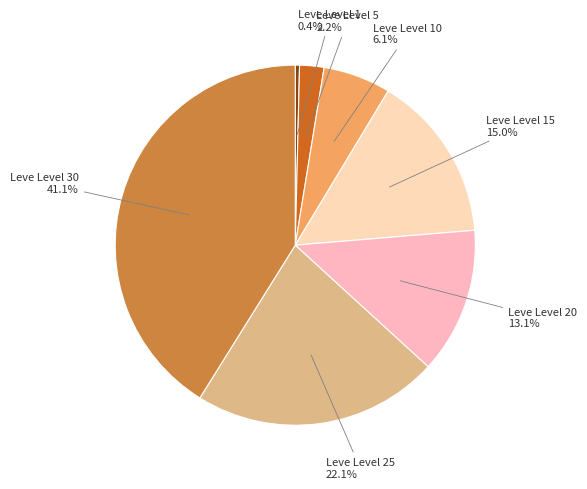

The Leve Level 10 slice represents 16% of the pie. True or false?

False